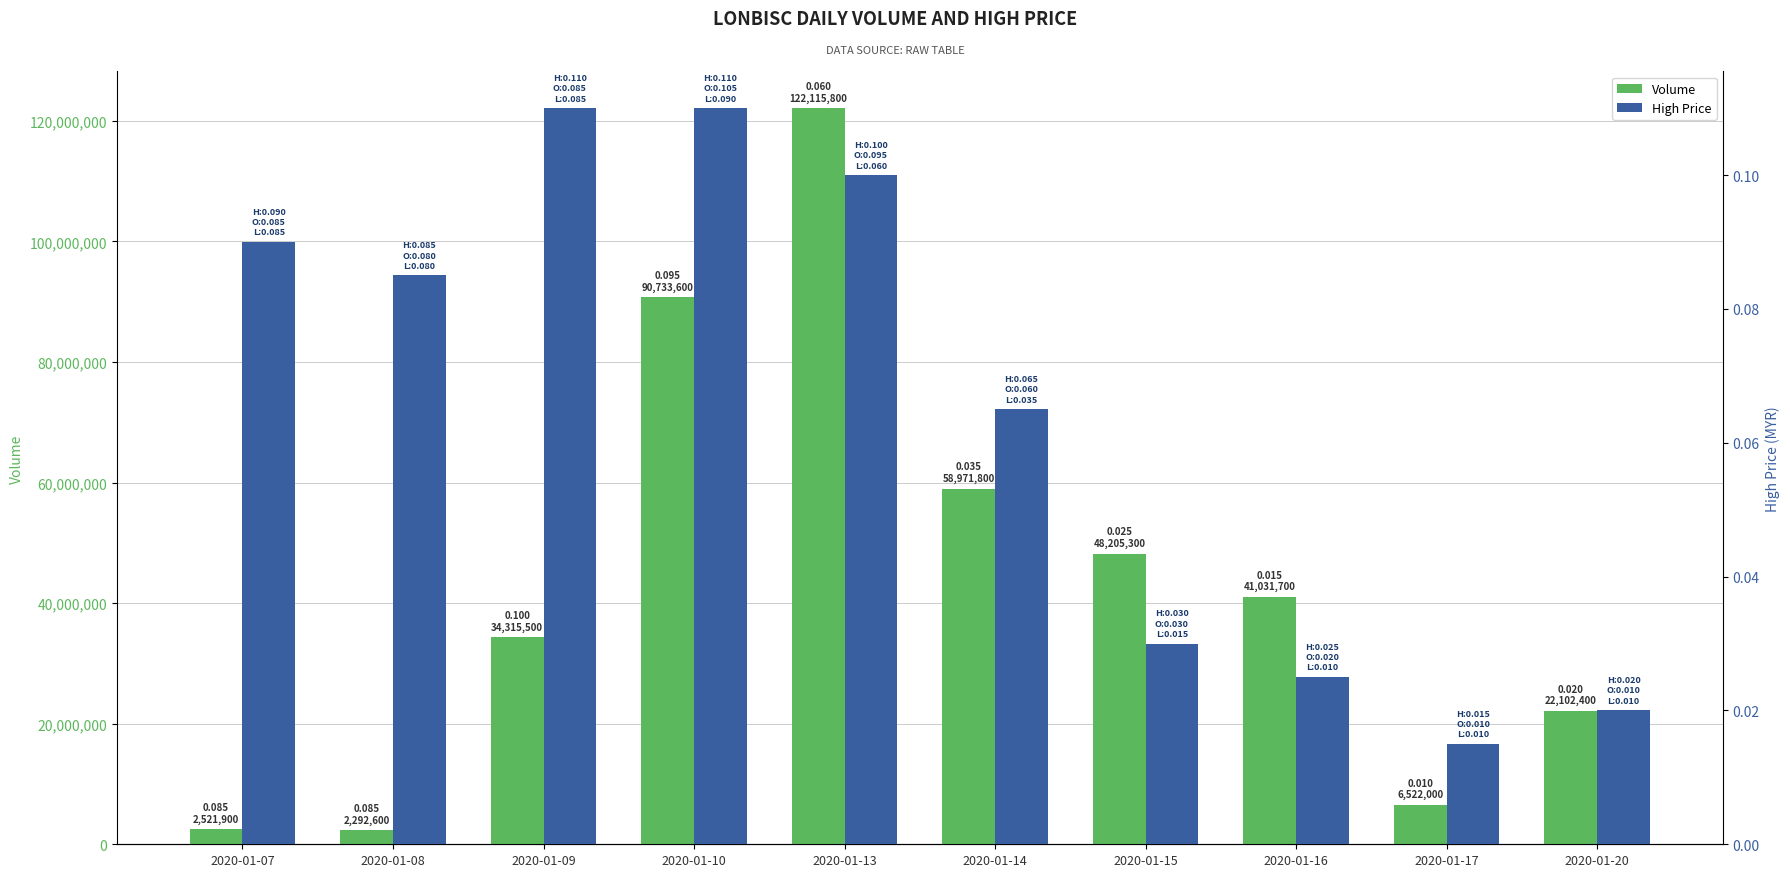

Are the bars horizontal?

No